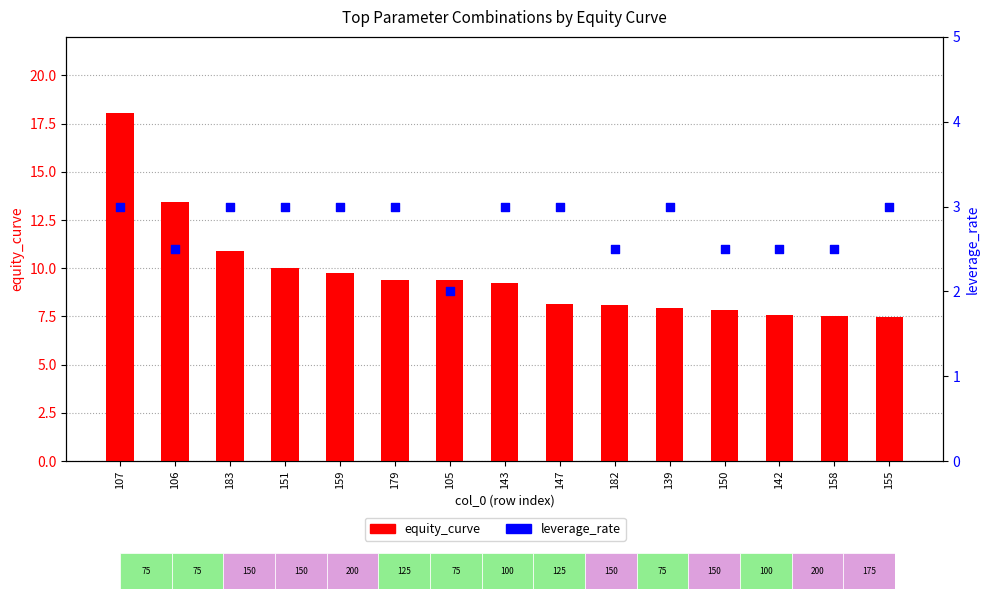

Which series has the largest Y range (max minus min)?

equity_curve